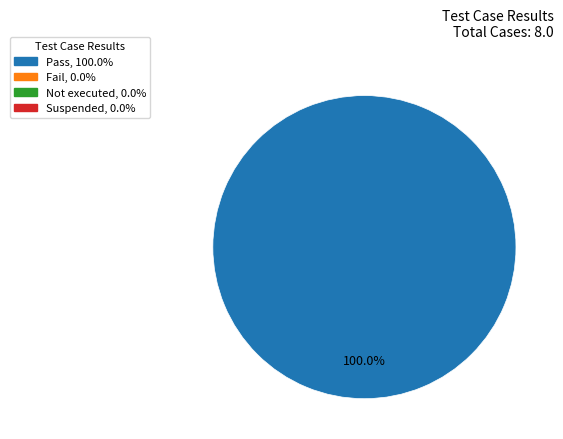

Is there any slice that represents more than half of the pie?

Yes